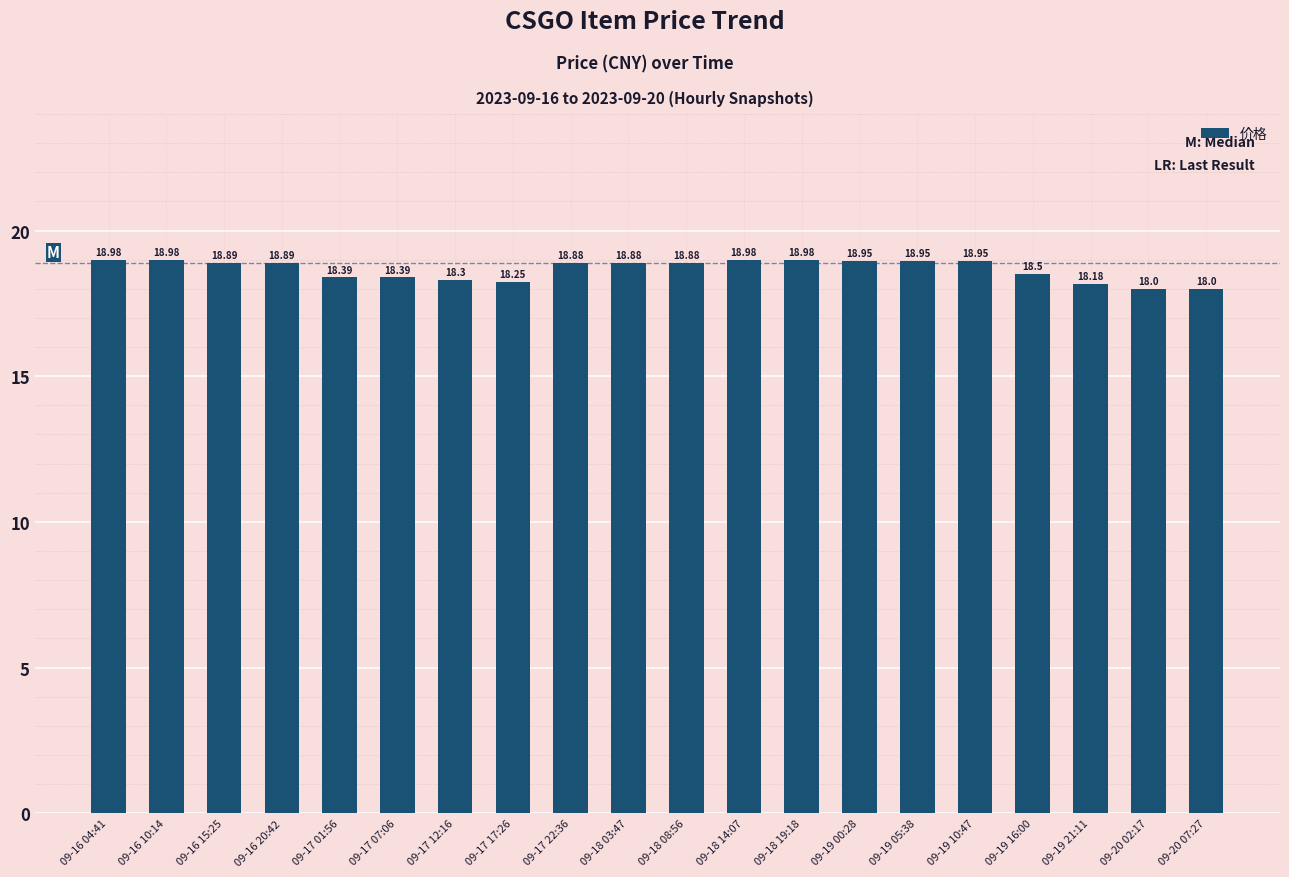

What is the difference between the maximum and second lowest values?

1.0